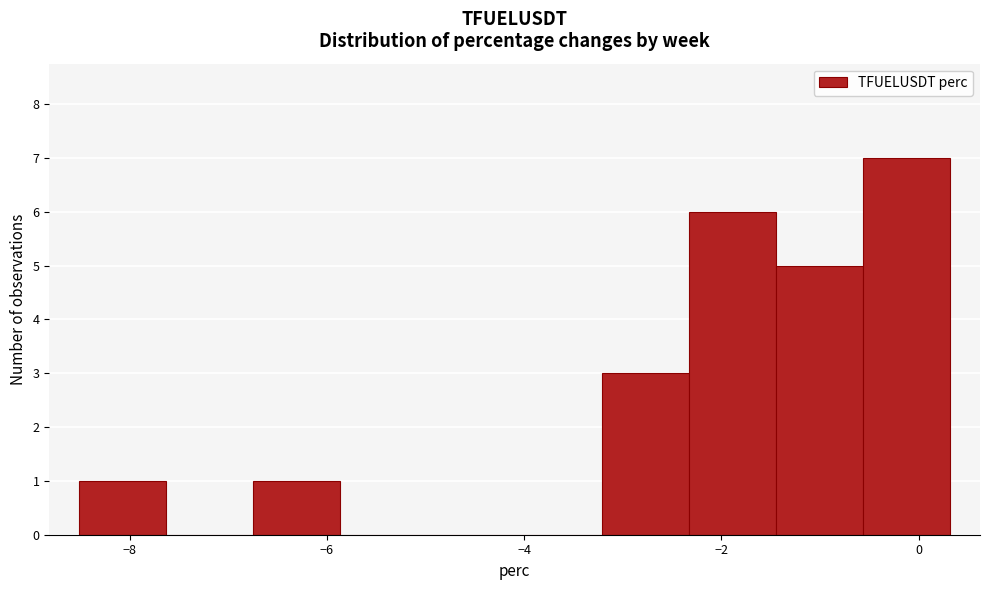

What is the height of the bar covering -1.4 to -0.6 on the x-axis? Neither the bar edges nor the heights are printed on the chart, so give them approximately, as read against the axes.

5